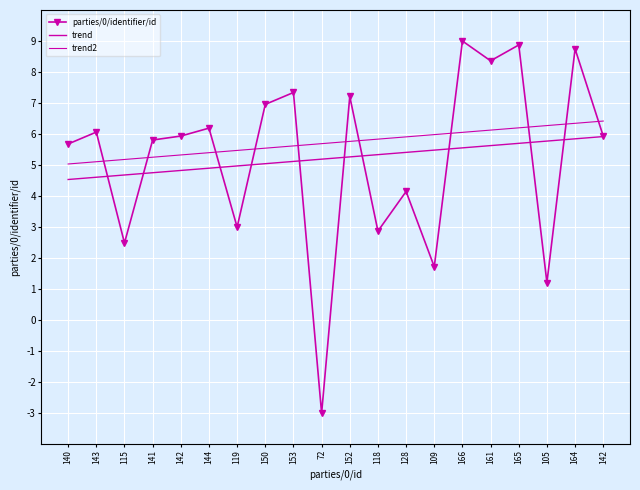

Where do parties/0/identifier/id and trend2 first cross each other?

143 and 115